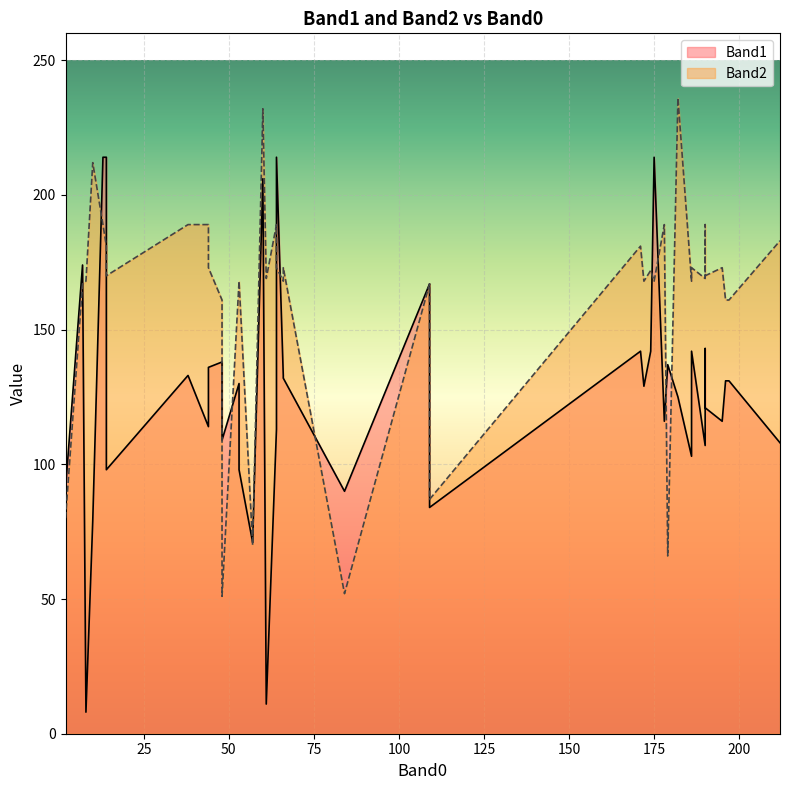

What is the total value across all series at 84?

142